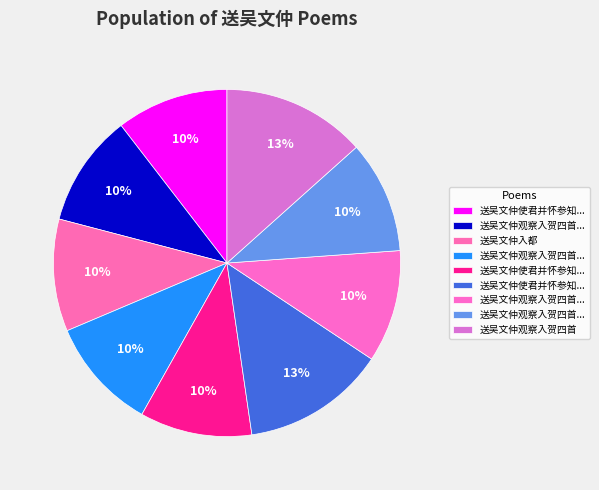

Which slice is the largest?

送吴文仲观察入贺四首